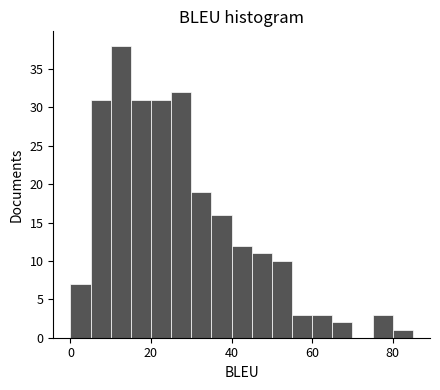

Read against the x-axis, roughly where is the centre of the tallest bar?

12